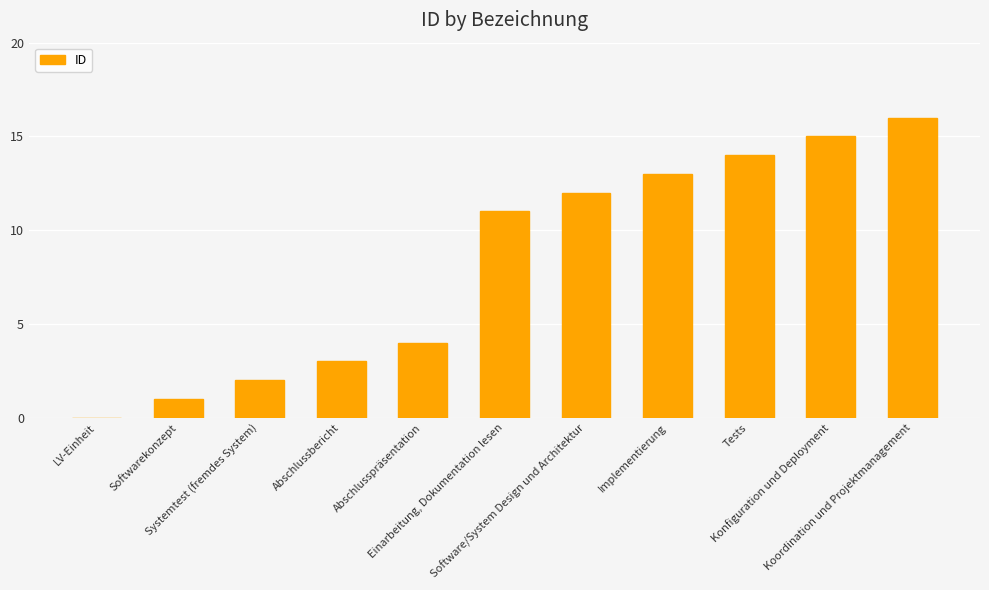

The chart shows a value of 2 at Softwarekonzept. True or false?

False